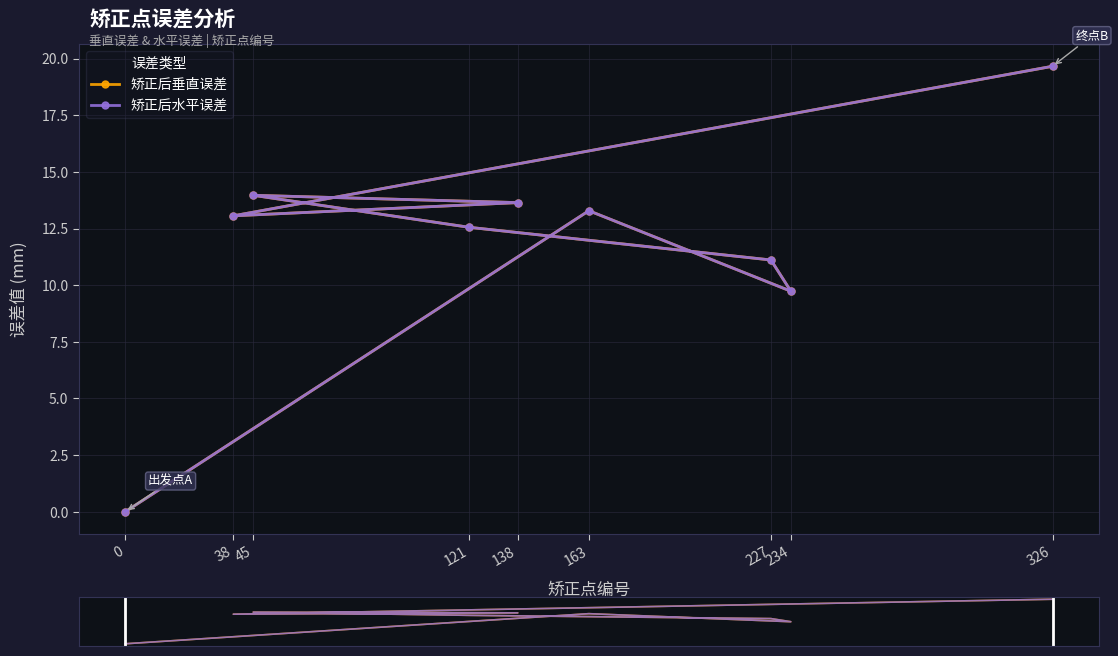

True or false: 矫正后垂直误差 and 矫正后水平误差 intersect in this chart.

False